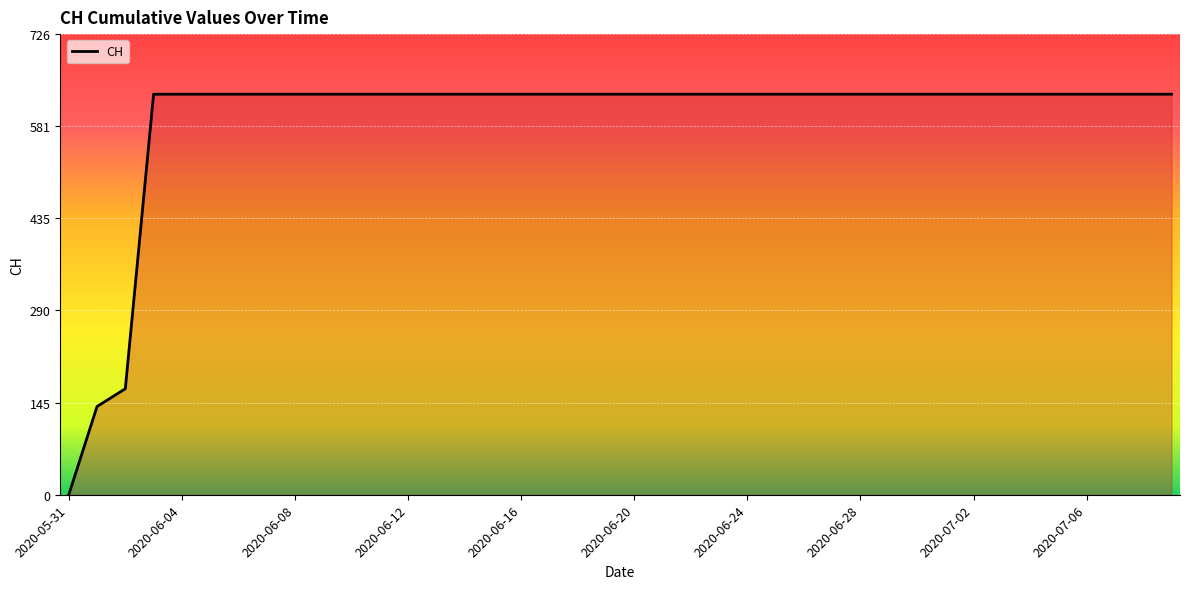

What is the greatest value displayed?

631